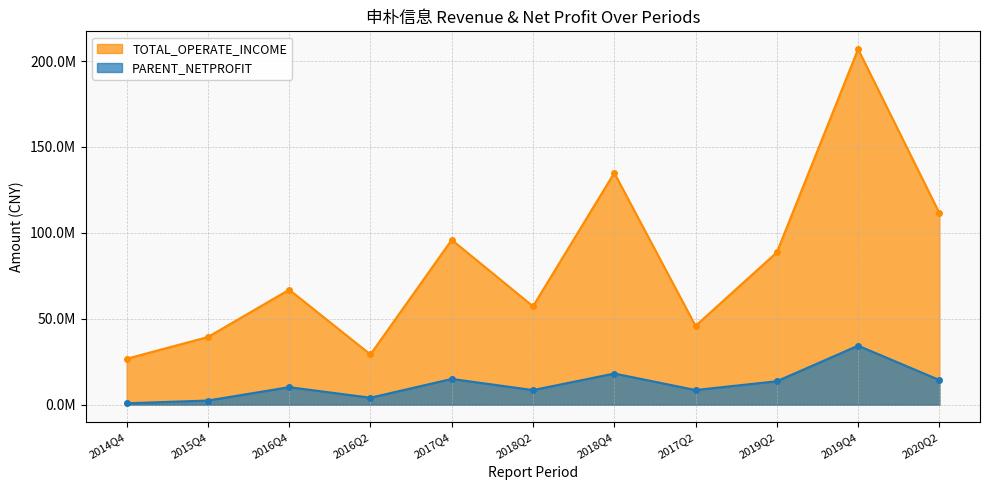

Is it true that PARENT_NETPROFIT equals 1474212.7 at 2016Q2?

False